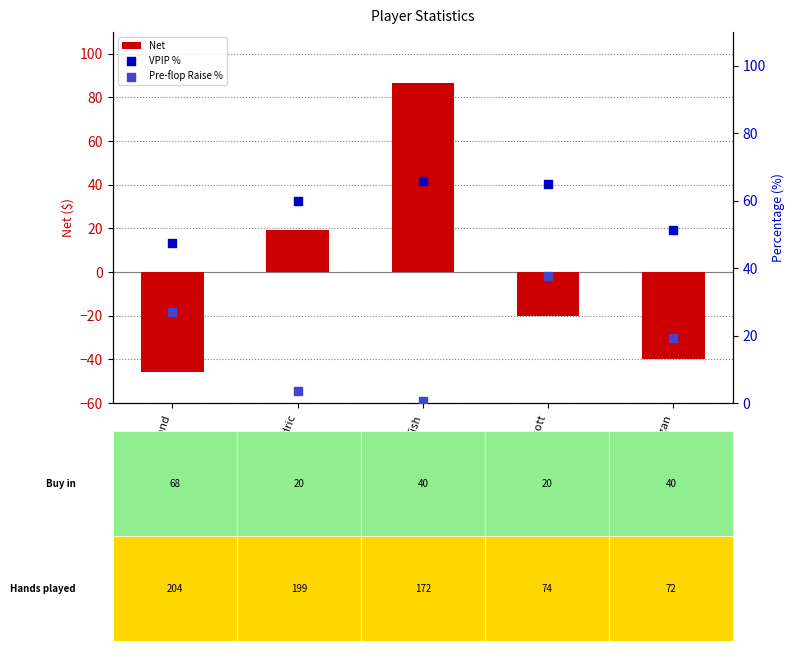

Is the value of Pre-flop Raise % at Fish greater than the value of Net at Raymond?

Yes